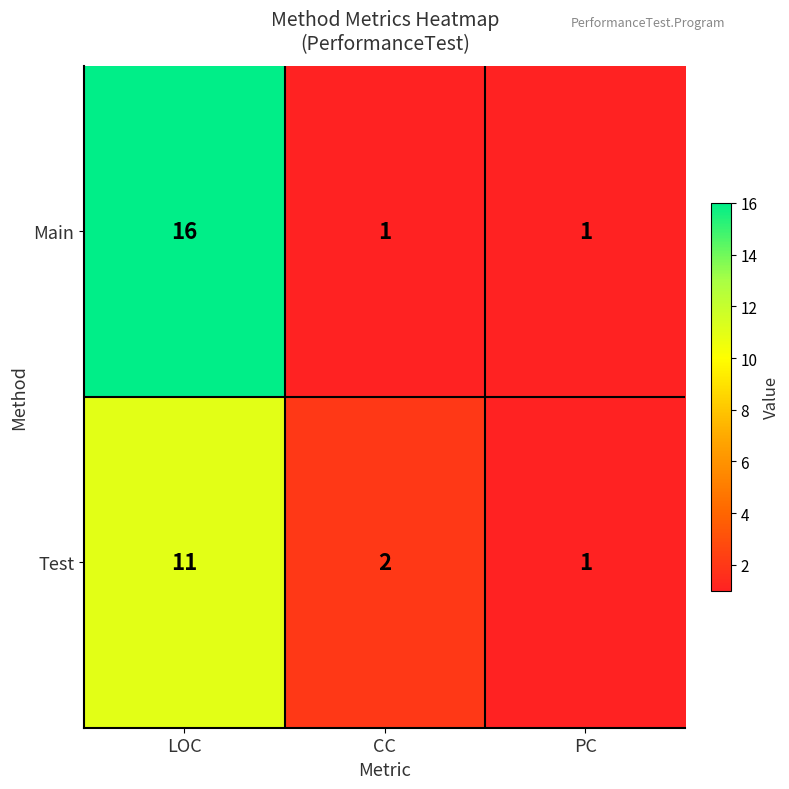

Reading right to left, what are all the values shown in this chart?

Main: 1	1	16
Test: 1	2	11